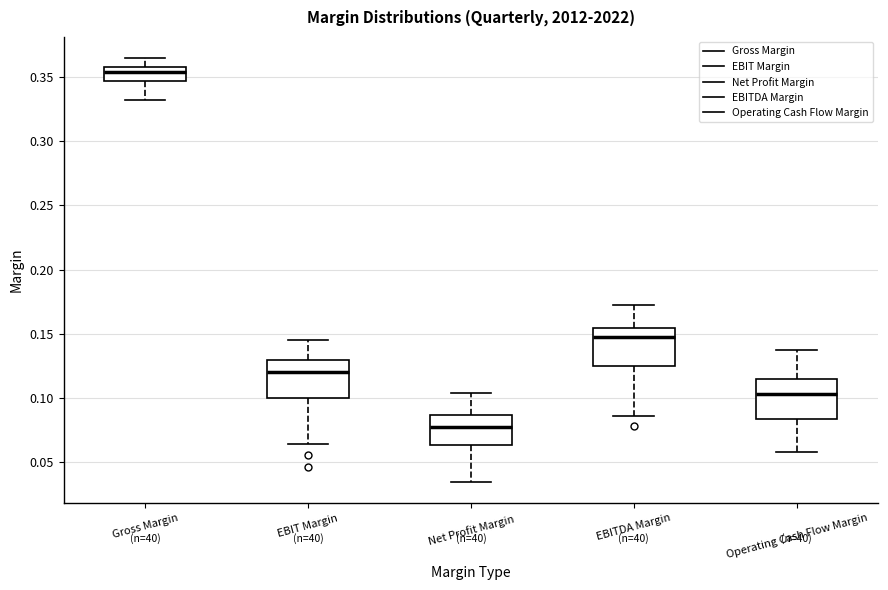

Reading left to right, transcribe this box plot: for each box, give where its median line is, the range the box spans, and where its two whiskers end, as read against the y-axis. The values are not printed on the chart, so give them approximately, as read against the axis.

Gross Margin: median 0.355, box 0.345 to 0.360, whiskers 0.330 to 0.365
EBIT Margin: median 0.120, box 0.100 to 0.130, whiskers 0.065 to 0.145
Net Profit Margin: median 0.075, box 0.065 to 0.085, whiskers 0.035 to 0.105
EBITDA Margin: median 0.145, box 0.125 to 0.155, whiskers 0.085 to 0.170
Operating Cash Flow Margin: median 0.105, box 0.085 to 0.115, whiskers 0.060 to 0.140